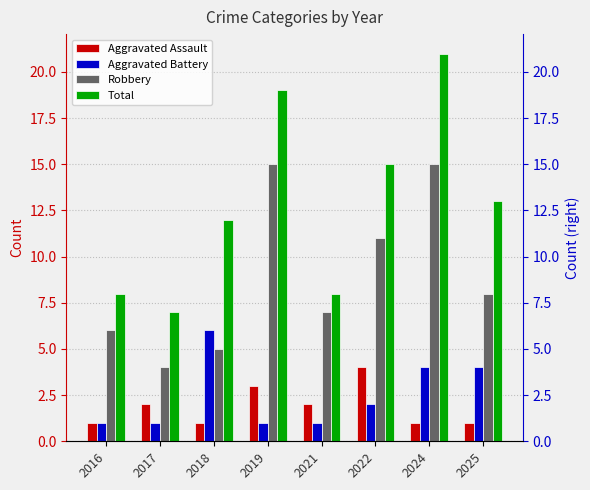

Reading left to right, transcribe all the data shown in this chart.

Aggravated Assault: 2016=1	2017=2	2018=1	2019=3	2021=2	2022=4	2024=1	2025=1
Aggravated Battery: 2016=1	2017=1	2018=6	2019=1	2021=1	2022=2	2024=4	2025=4
Robbery: 2016=6	2017=4	2018=5	2019=15	2021=7	2022=11	2024=15	2025=8
Total: 2016=8	2017=7	2018=12	2019=19	2021=8	2022=15	2024=21	2025=13